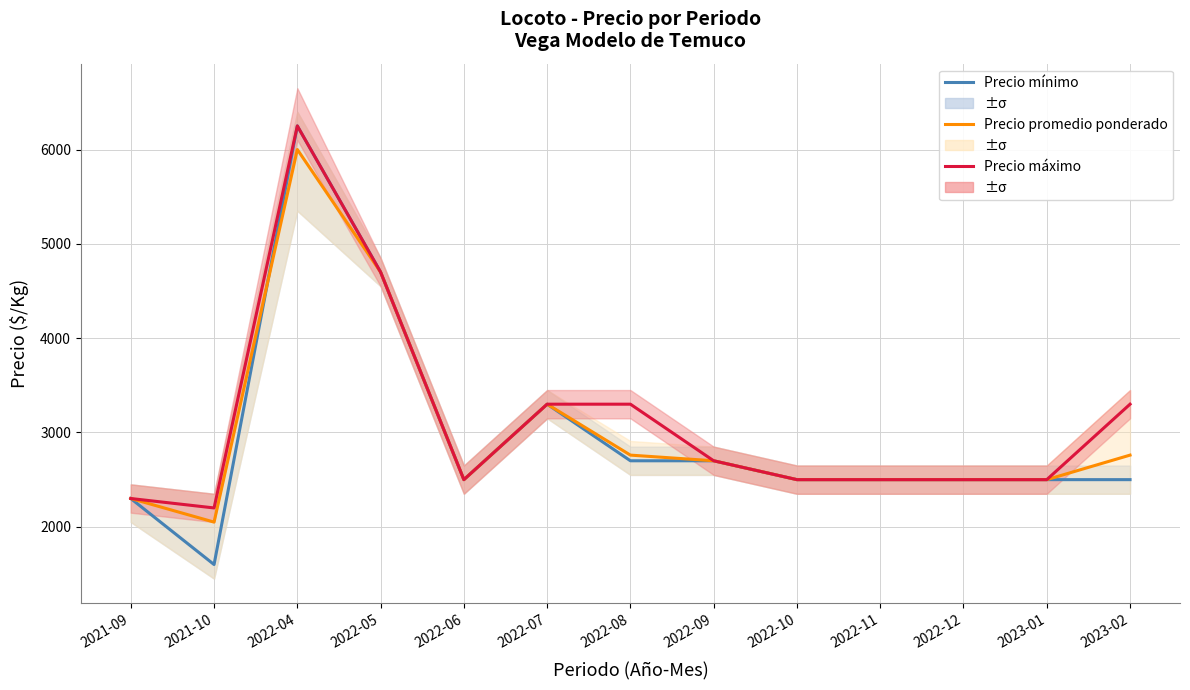

True or false: Precio promedio ponderado and Precio maximo intersect in this chart.

False